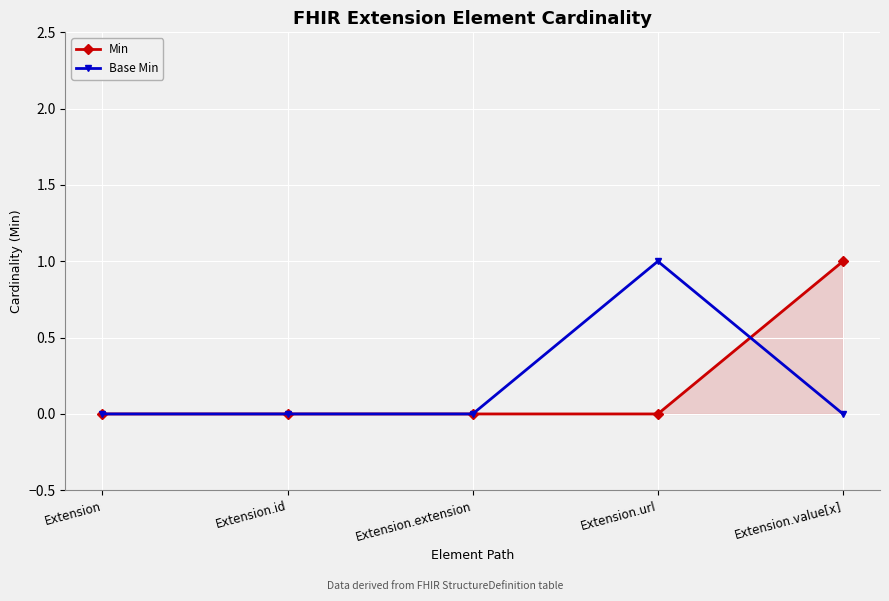

What are all the series names shown in the legend?

Min, Base Min